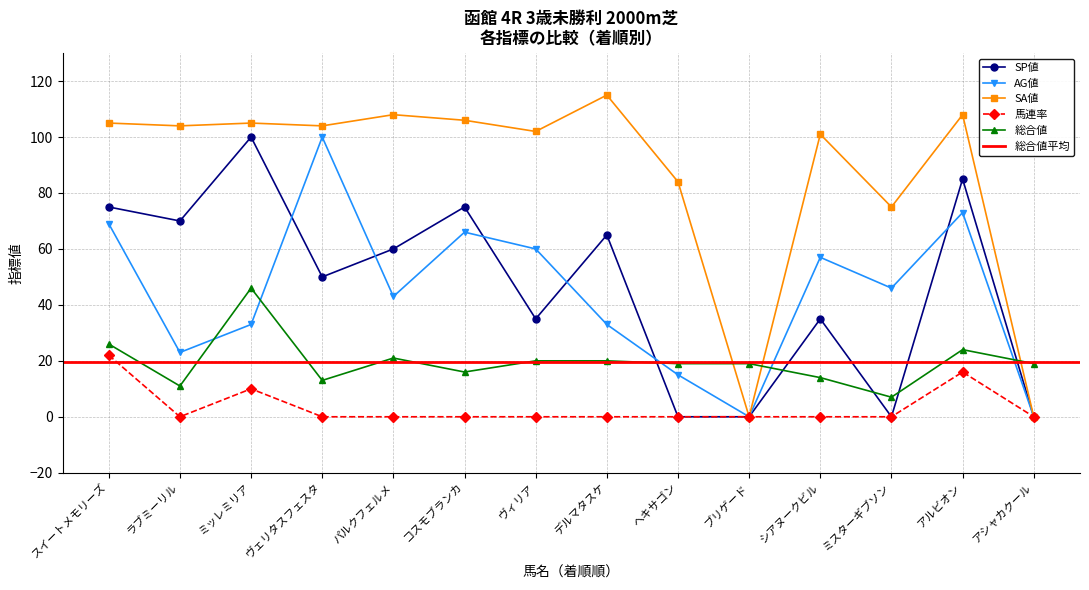

What is the label of the 13th point from the left?

アルビオン